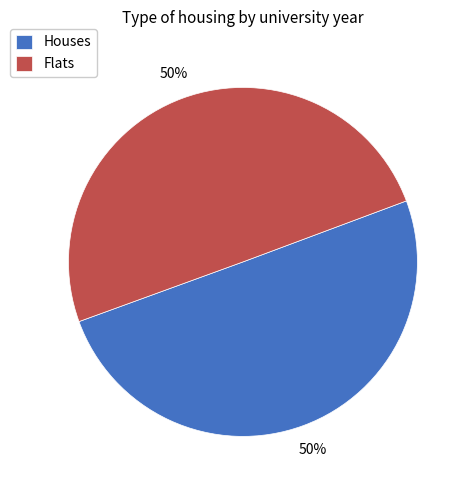

Count the number of slices in the pie.

2